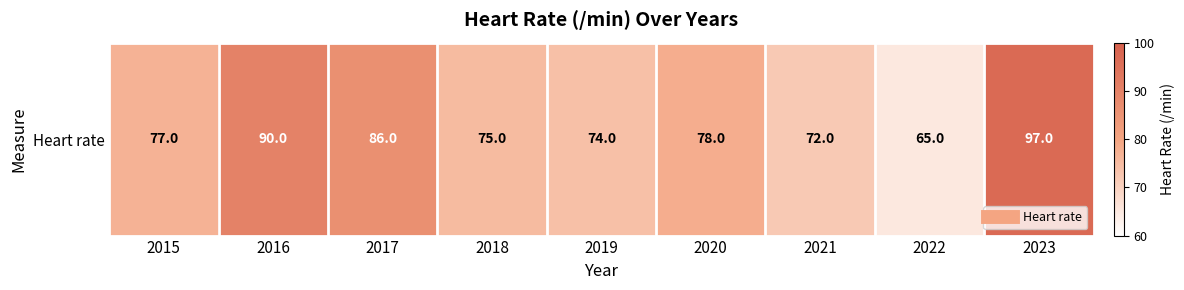

What is the change in value from 2021 to 2023?

+25